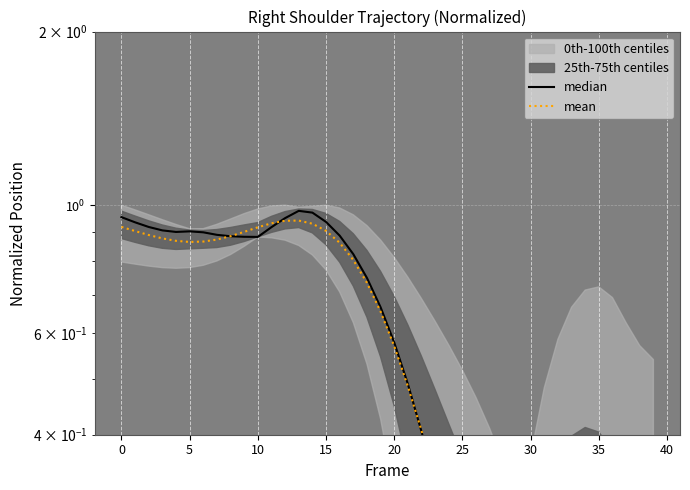

Is it true that median equals 1.0 at 13?

True